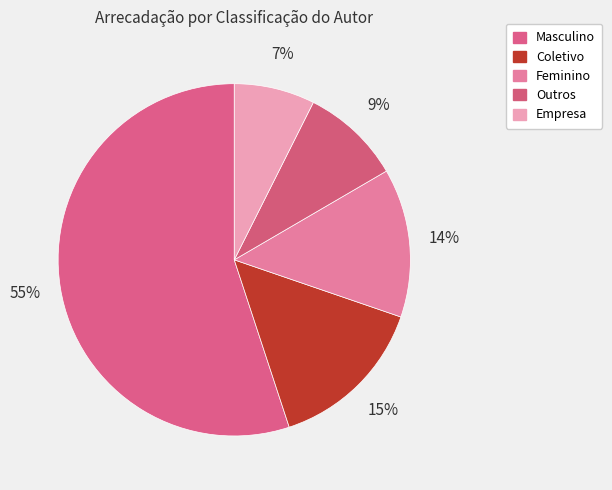

How many slices are in this pie chart?

5